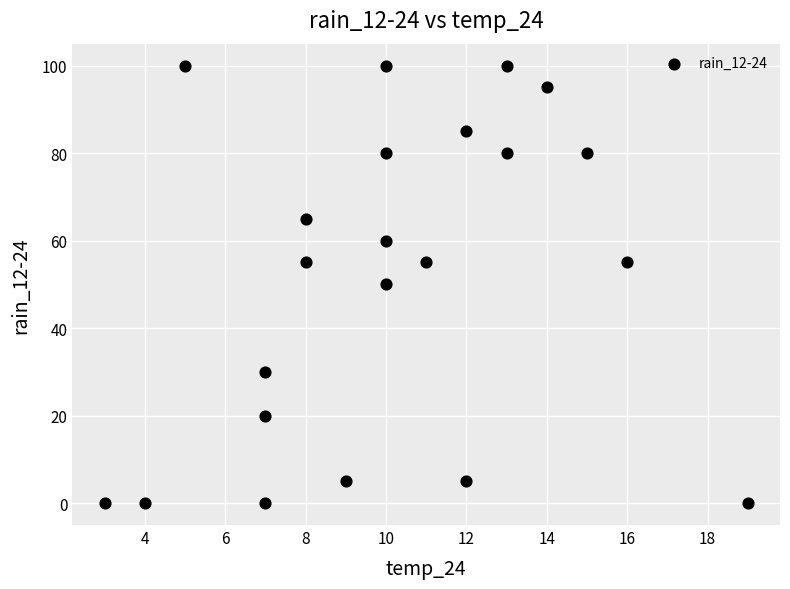

What is the range of Y values (max minus min)?

100